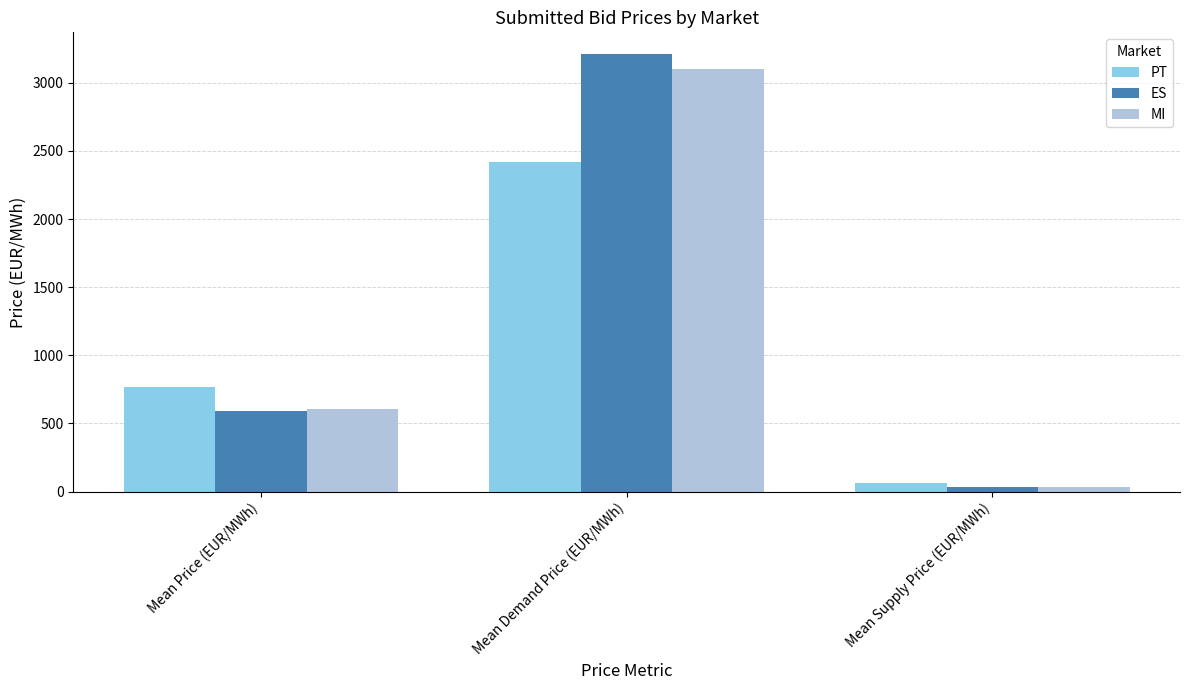

What is the greatest value displayed?

3209.6